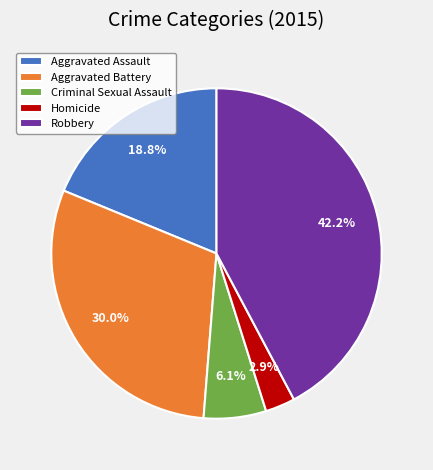

What is the total percentage of Robbery and Homicide?

45.1%